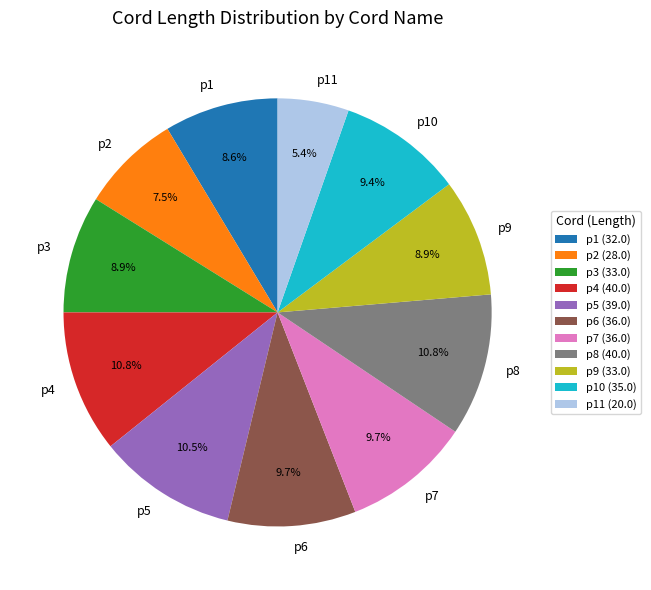

Which has a higher value, p1 or p10?

p10